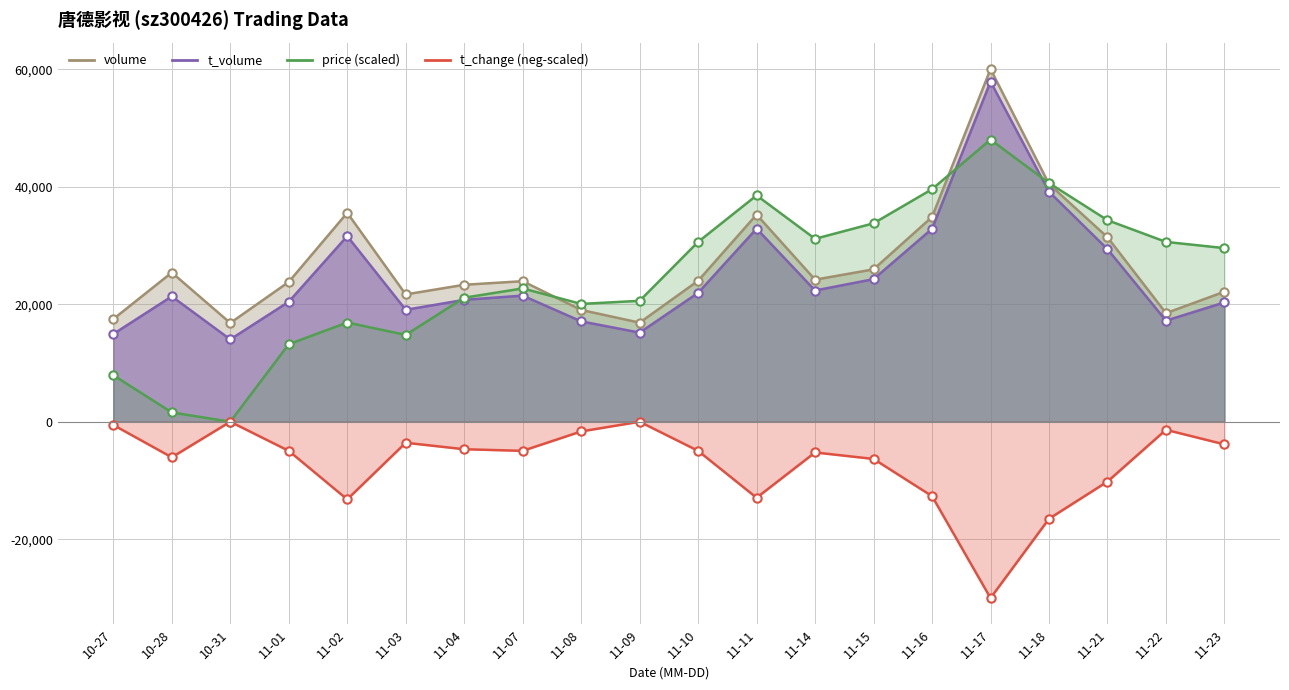

How many categories are shown in the chart?

20